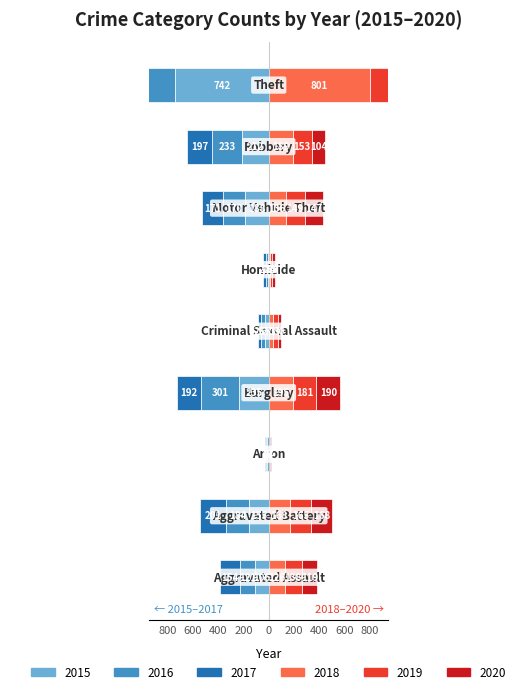

At how many categories does at least one series exceed 442?

1